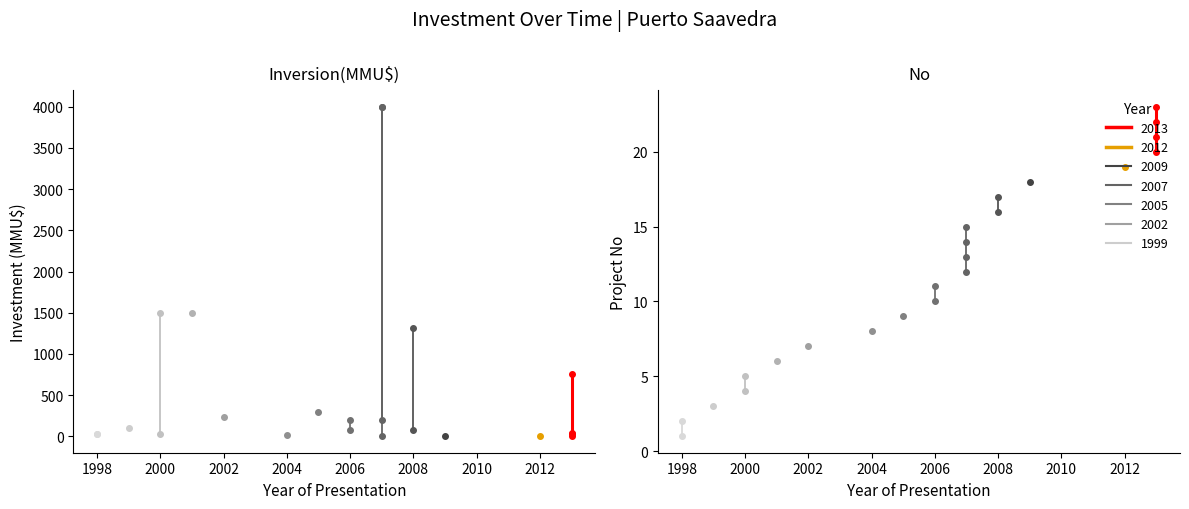

How many intersections are there between Inversion(MMU$) and No?

6